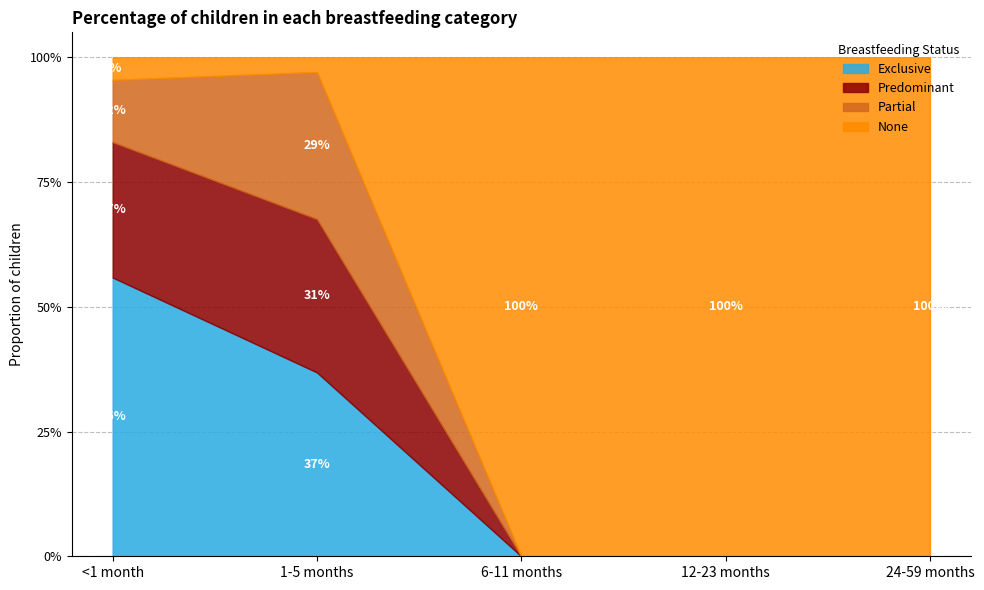

List the series in order of their peak value, lowest first.

Partial, Predominant, Exclusive, None